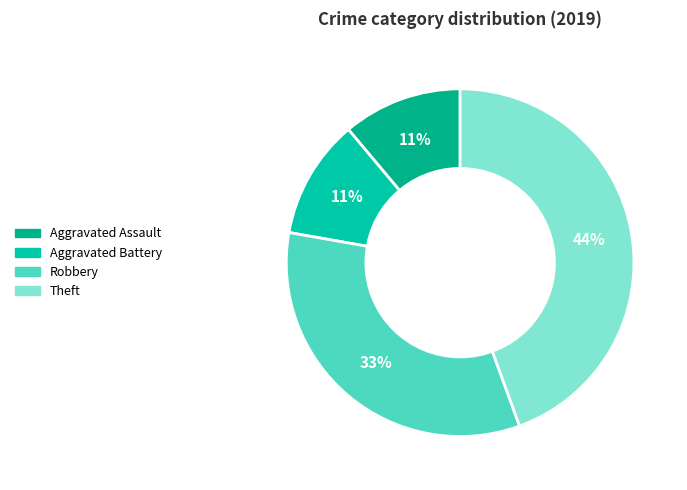

Do Theft and Robbery together represent more than half of the pie?

Yes